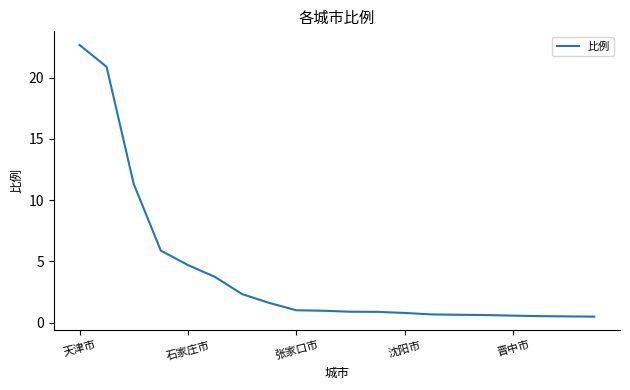

What is the difference between the maximum and minimum values?

22.2